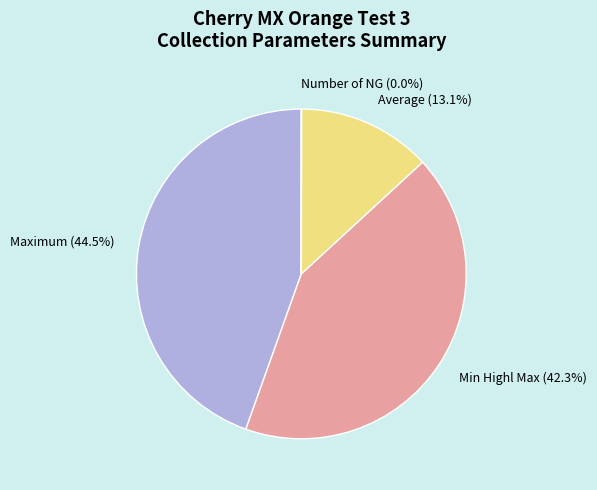

Approximately how many times larger is the value at Average (13.1%) compared to Maximum (44.5%)?

0.3